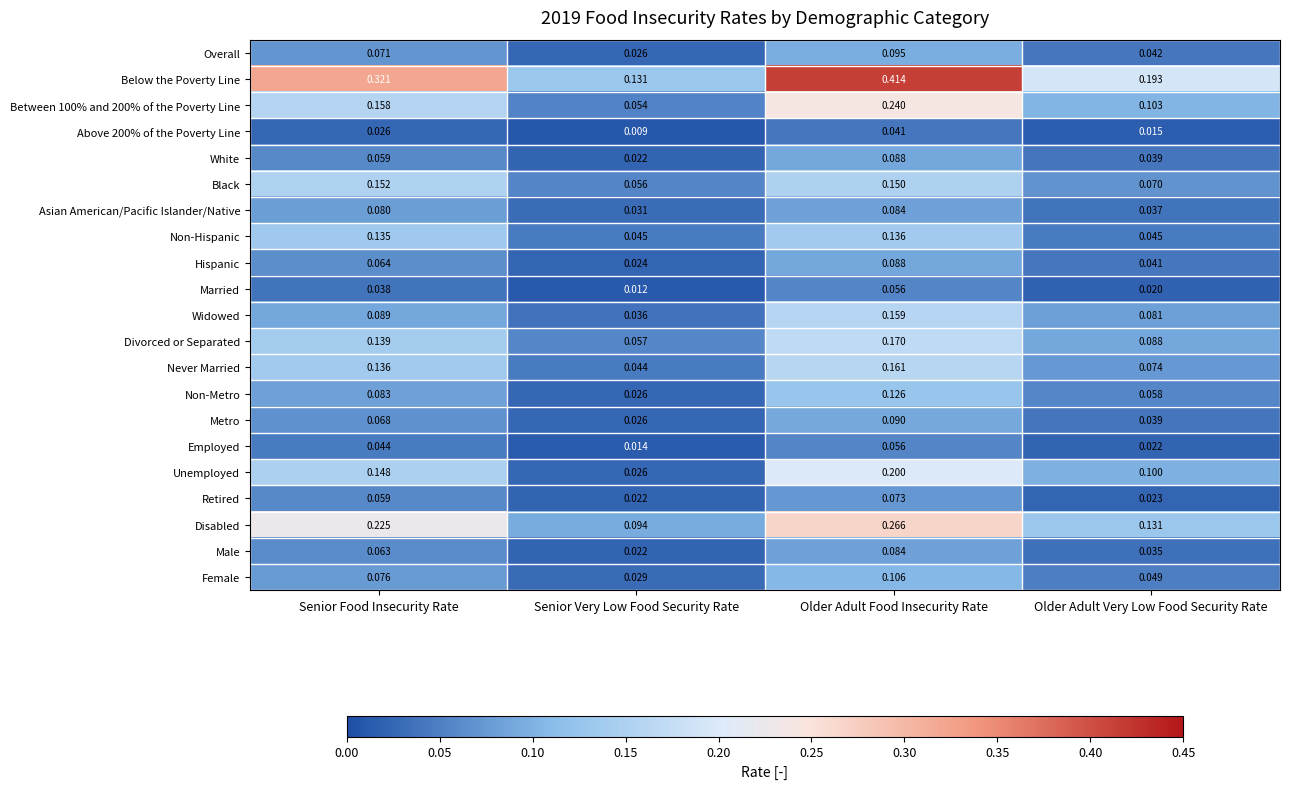

List the labels in order of Between 100% and 200% of the Poverty Line value, smallest first.

Senior Very Low Food Security Rate, Older Adult Very Low Food Security Rate, Senior Food Insecurity Rate, Older Adult Food Insecurity Rate